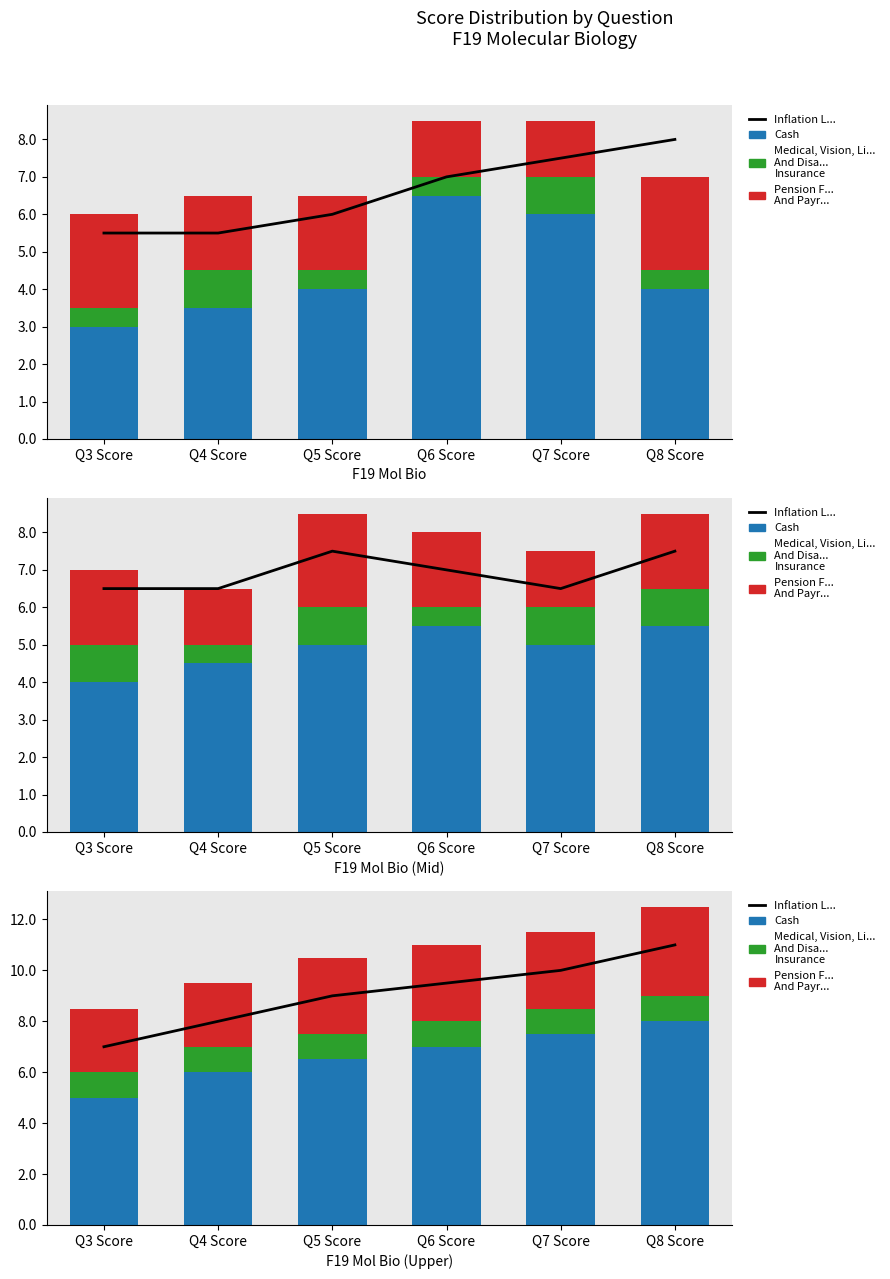

Reading left to right, what are all the values shown in this chart?

Inflation L...: Q3 Score=7.0	Q4 Score=8.0	Q5 Score=9.0	Q6 Score=9.5	Q7 Score=10.0	Q8 Score=11.0
Cash: Q3 Score=5.0	Q4 Score=6.0	Q5 Score=6.5	Q6 Score=7.0	Q7 Score=7.5	Q8 Score=8.0
Medical, Vision, Li...
And Disa...
Insurance: Q3 Score=1.0	Q4 Score=1.0	Q5 Score=1.0	Q6 Score=1.0	Q7 Score=1.0	Q8 Score=1.0
Pension F...
And Payr...: Q3 Score=2.5	Q4 Score=2.5	Q5 Score=3.0	Q6 Score=3.0	Q7 Score=3.0	Q8 Score=3.5